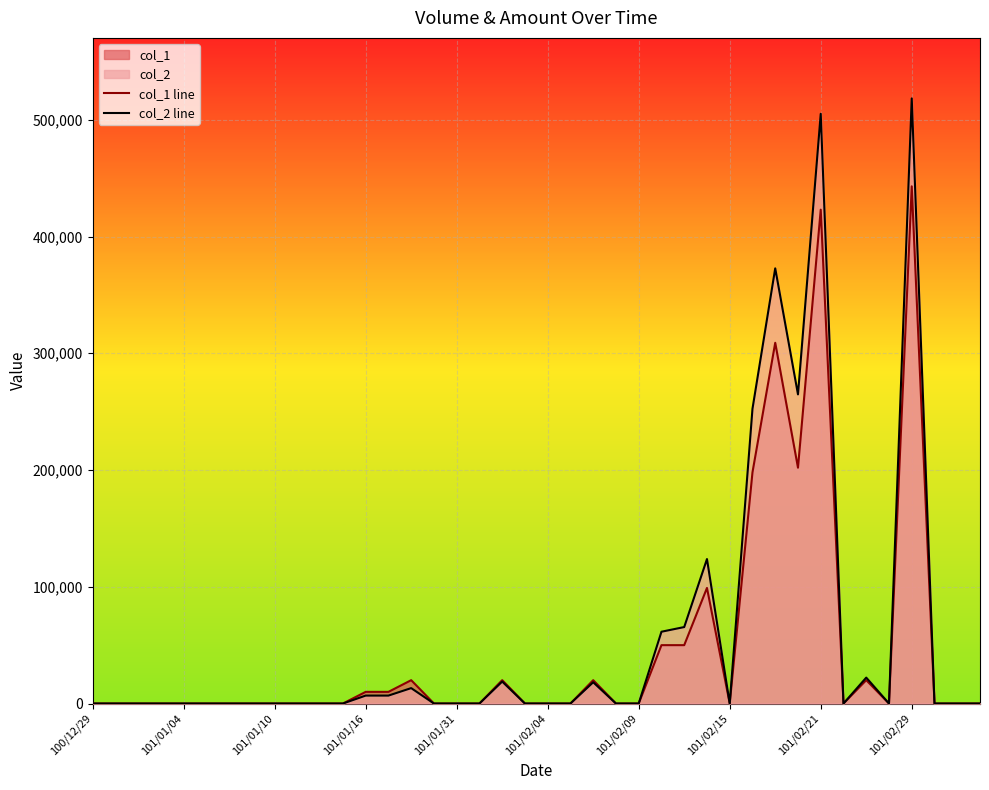

How many interior local peaks does the col_1 line series have?

8